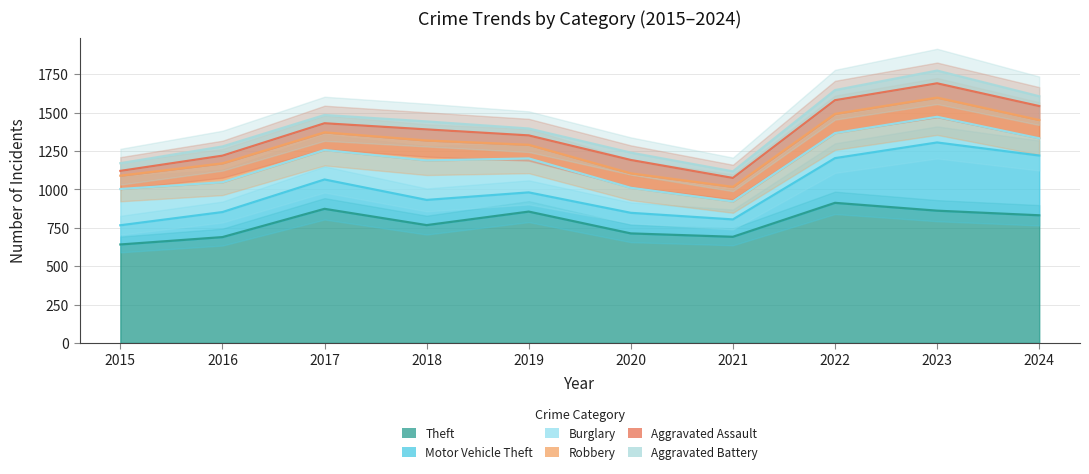

Which series has the widest spread of values?

Motor Vehicle Theft